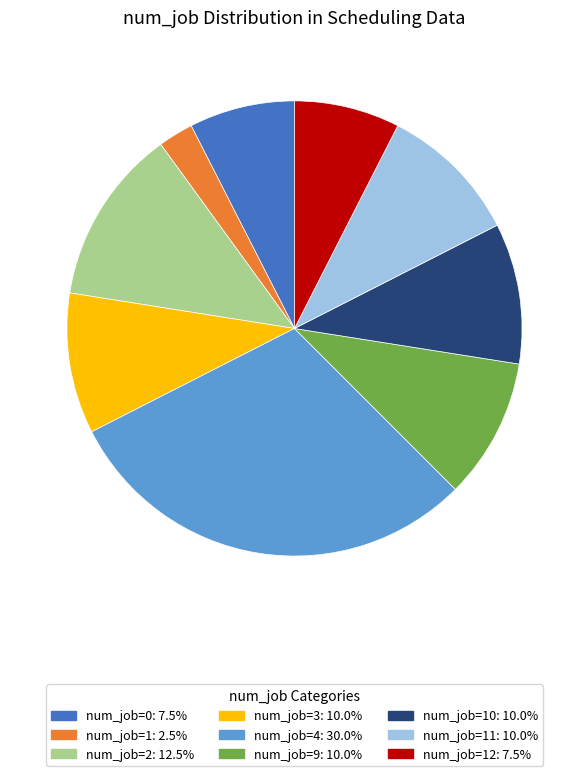

Is there a majority slice in this chart?

No